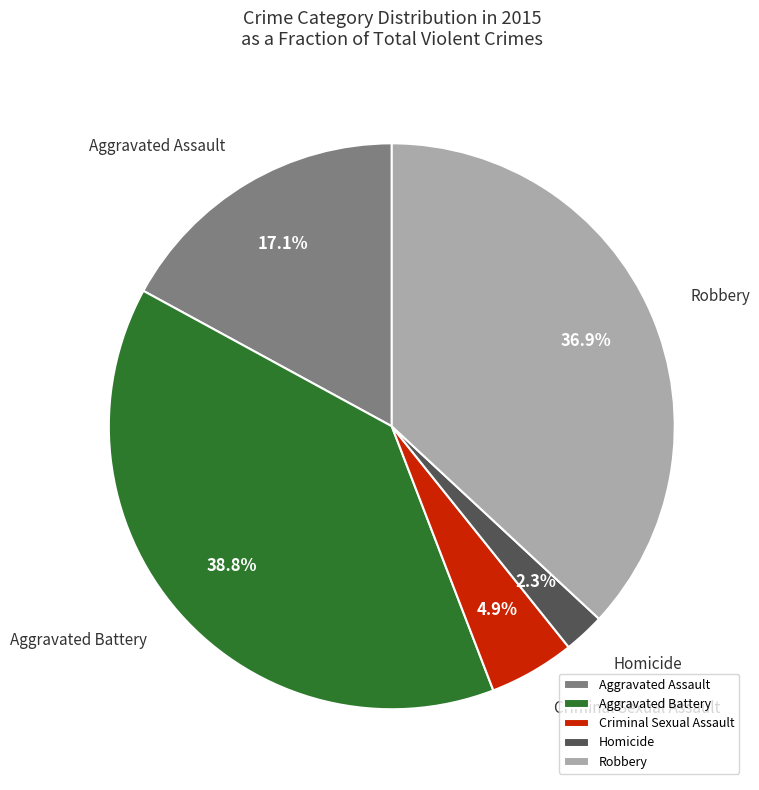

How many slices are in this pie chart?

5